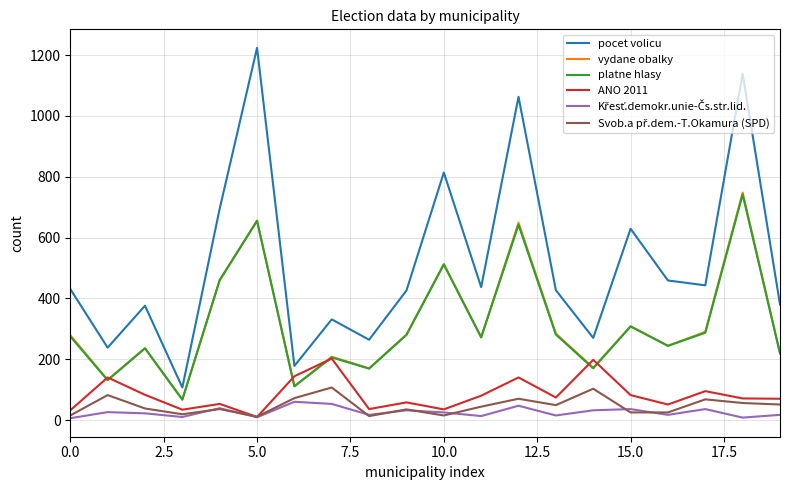

What is the lowest value of the vydane obalky series?

67